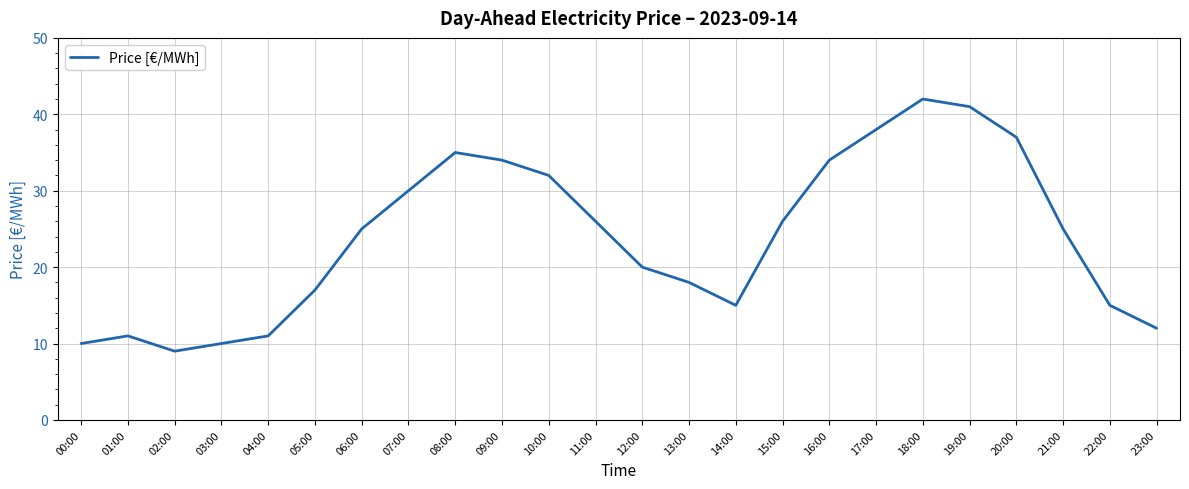

The chart shows a value of 20 at 23:00. True or false?

False